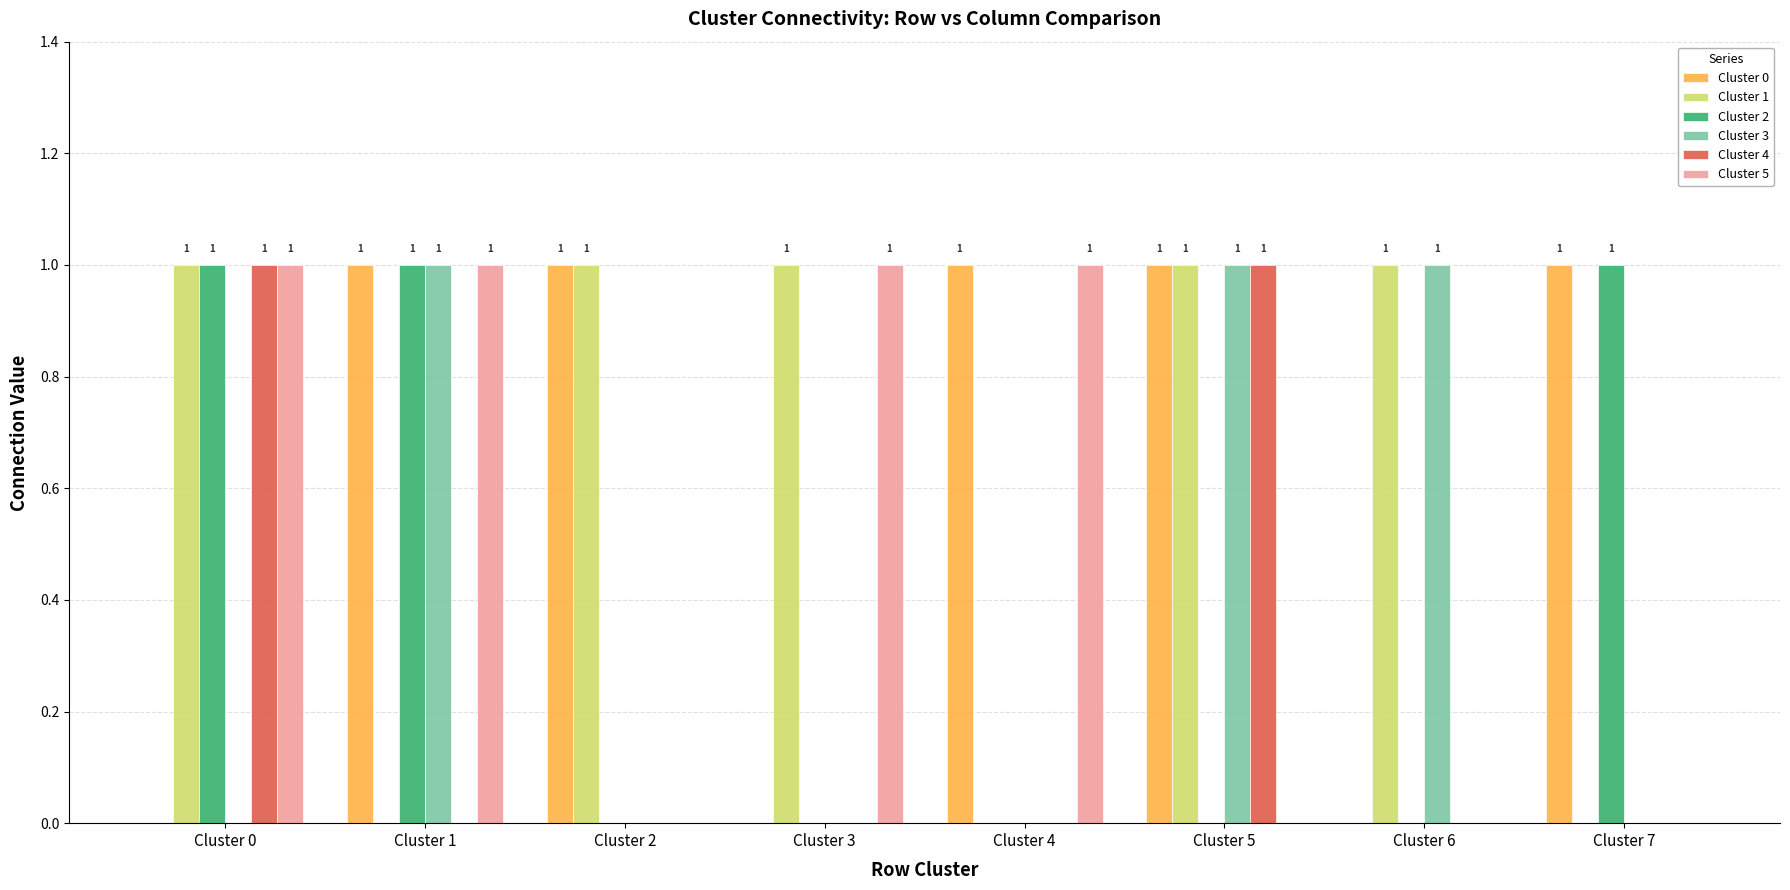

What are all the series names shown in the legend?

Cluster 0, Cluster 1, Cluster 2, Cluster 3, Cluster 4, Cluster 5